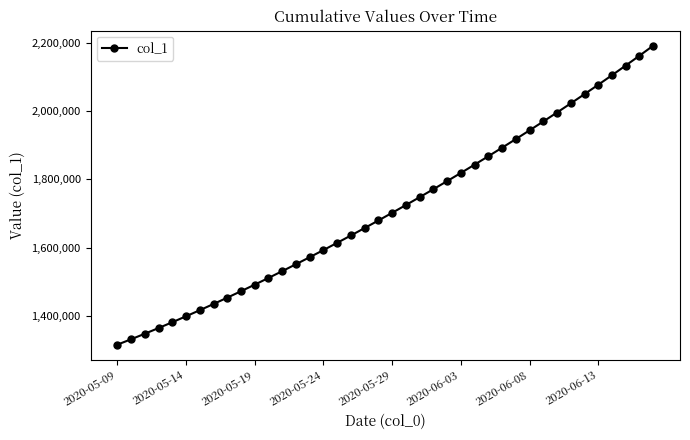

What is the value of the 7th point from the left?

1416195.4